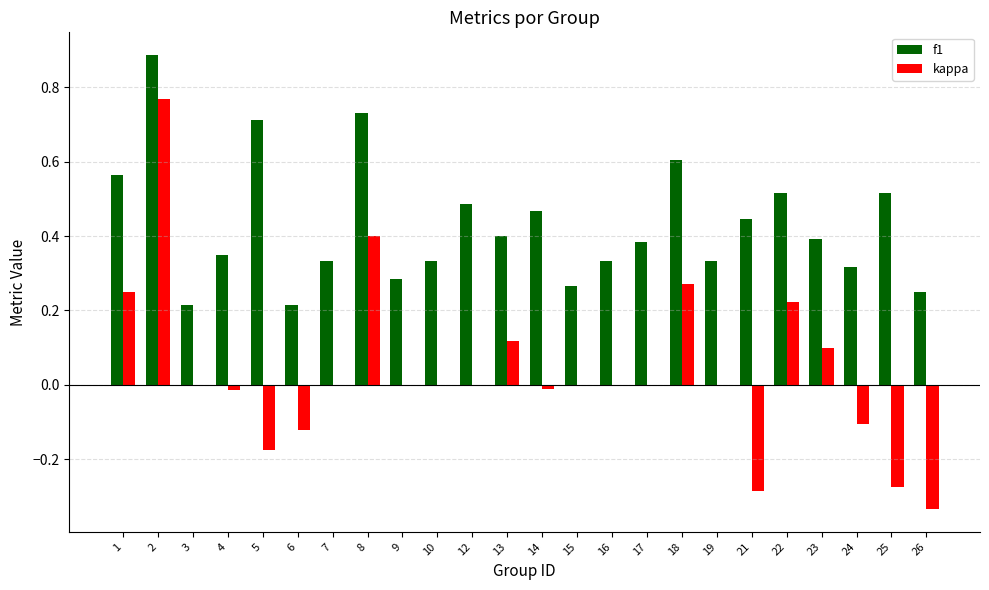

Between 14 and 22, which series saw the biggest shift?

kappa